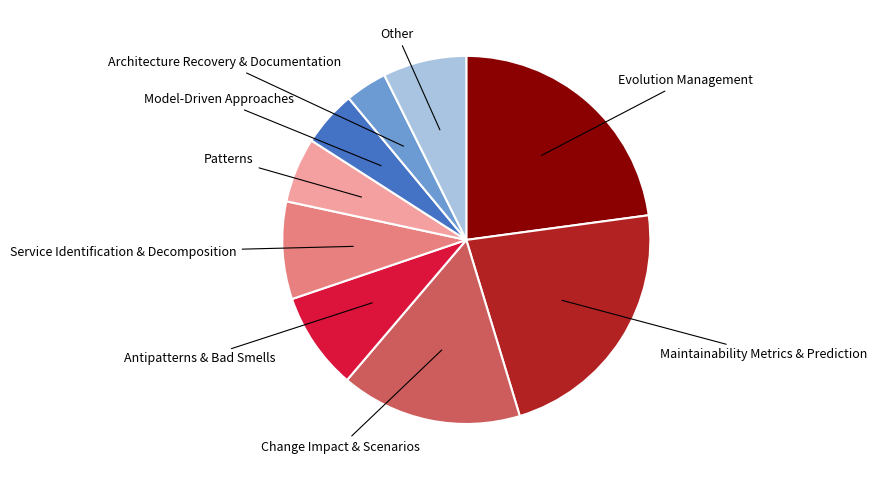

Is there any slice that represents more than half of the pie?

No